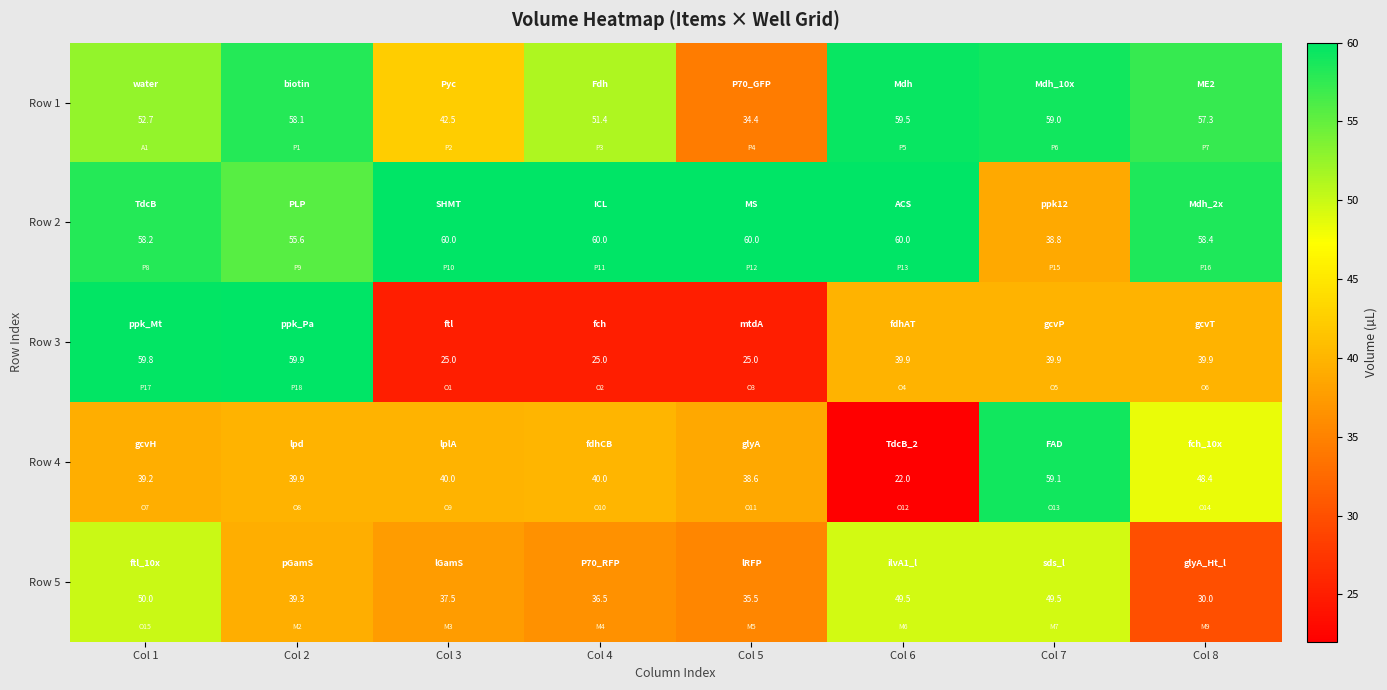

At which category does the chart reach its minimum across all series?

Col 6